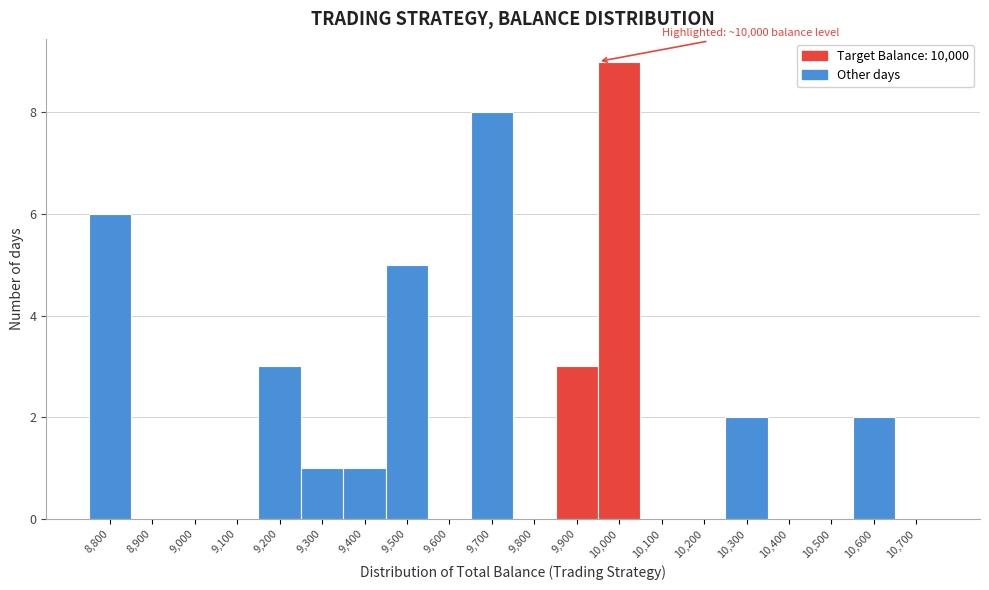

Reading left to right, what are all the values shown in this chart?

8,800=6	8,900=0	9,000=0	9,100=0	9,200=3	9,300=1	9,400=1	9,500=5	9,600=0	9,700=8	9,800=0	9,900=3	10,000=9	10,100=0	10,200=0	10,300=2	10,400=0	10,500=0	10,600=2	10,700=0